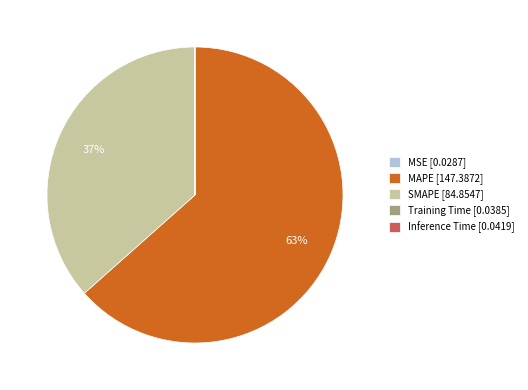

What is the largest slice in the pie chart?

MAPE